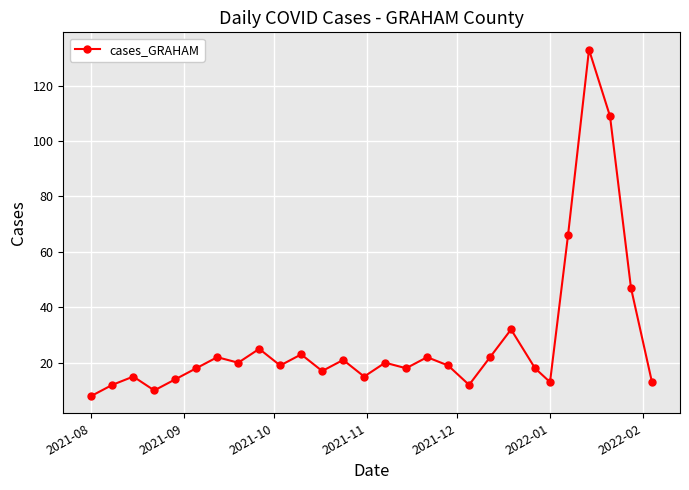

What is the sum of all values?

783